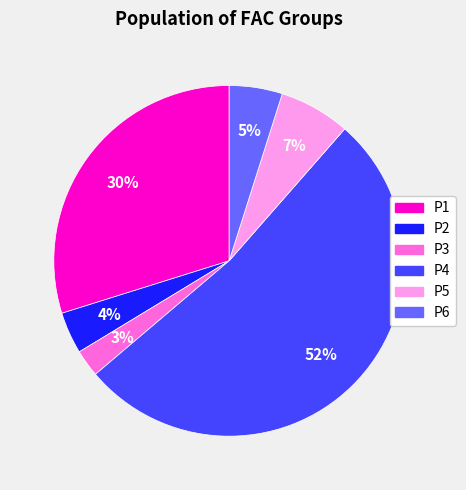

To the nearest percent, what is the average slice percentage?

17%